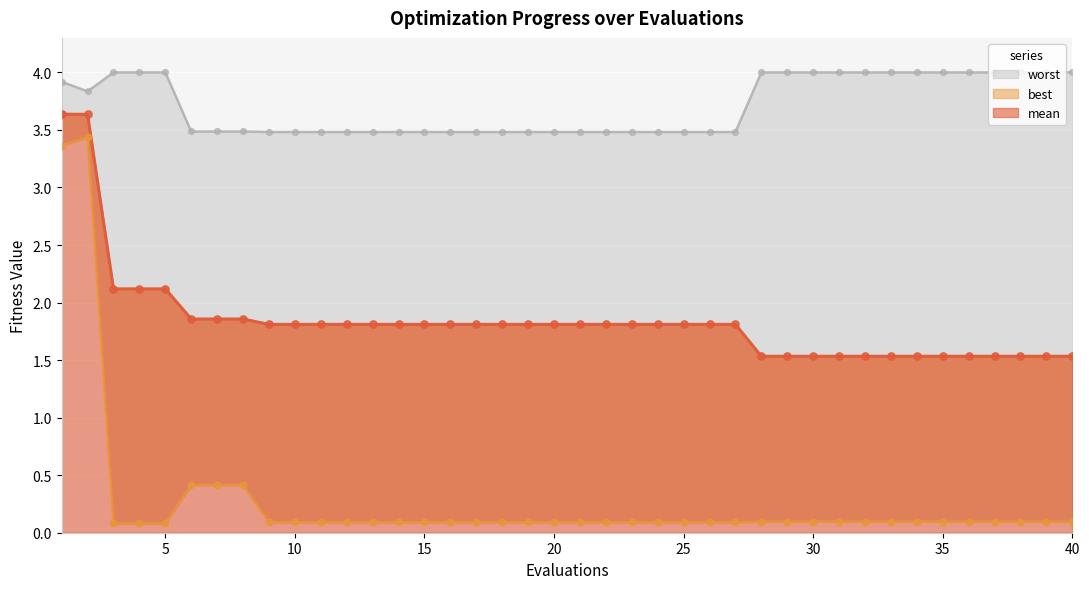

Which series has the largest total across all categories?

worst